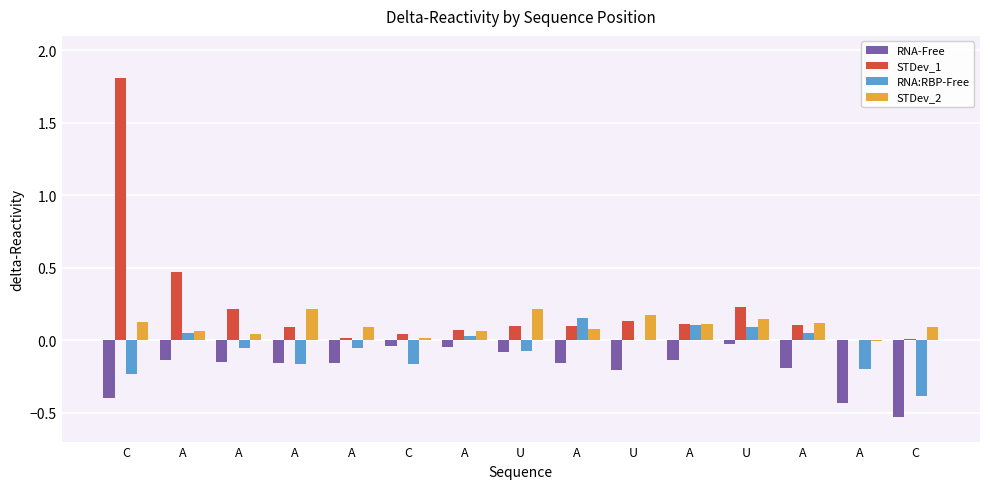

What is the lowest value of the RNA:RBP-Free series?

-0.4